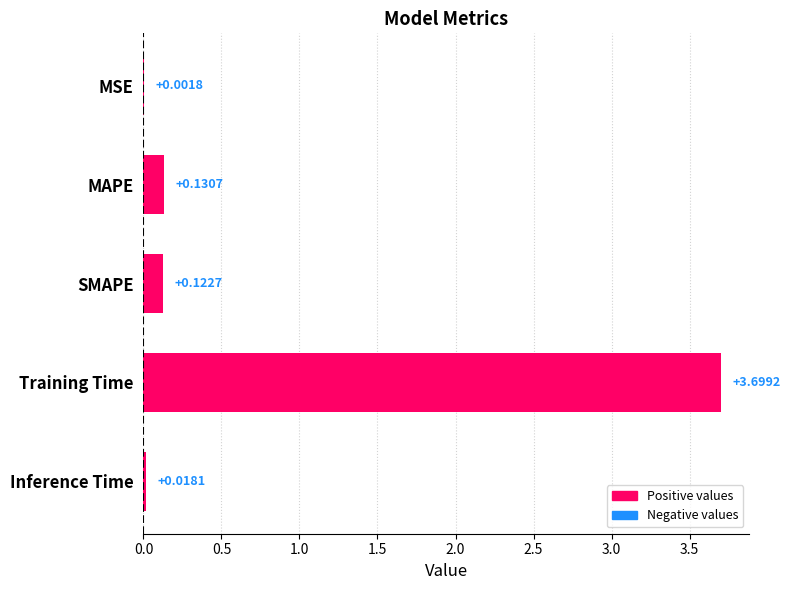

At which category does the chart reach its peak across all series?

Training Time